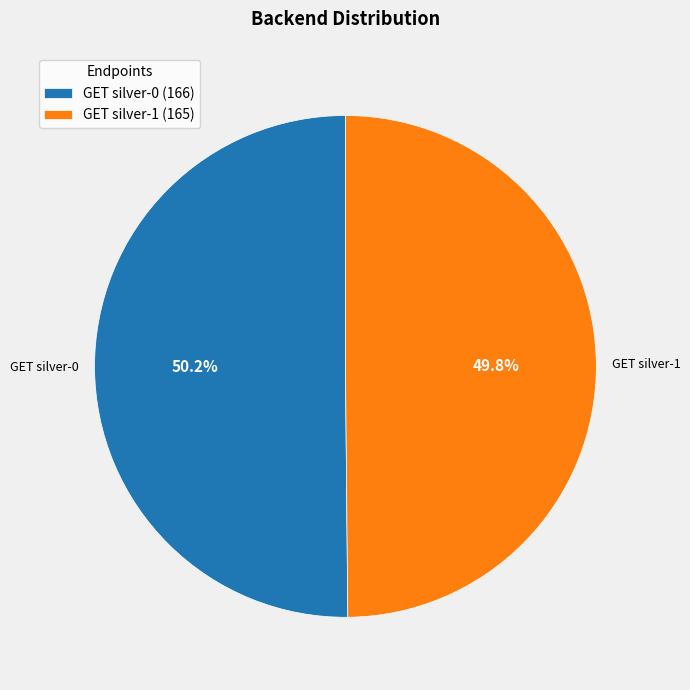

Count the number of slices in the pie.

2